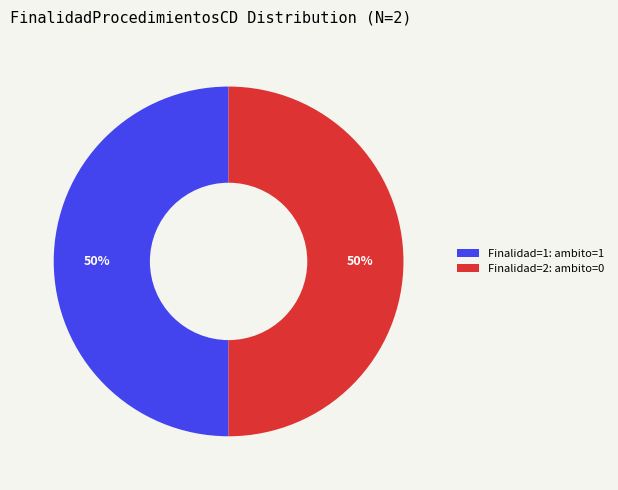

To the nearest percent, what is the difference between the largest and smallest slice percentages?

0%